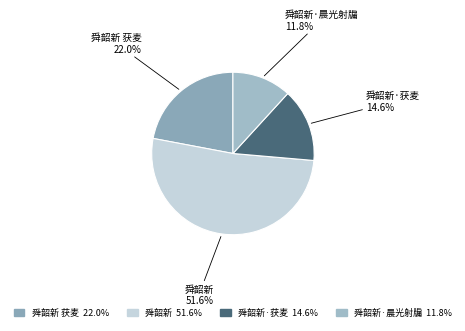

How many segments does this pie chart have?

4